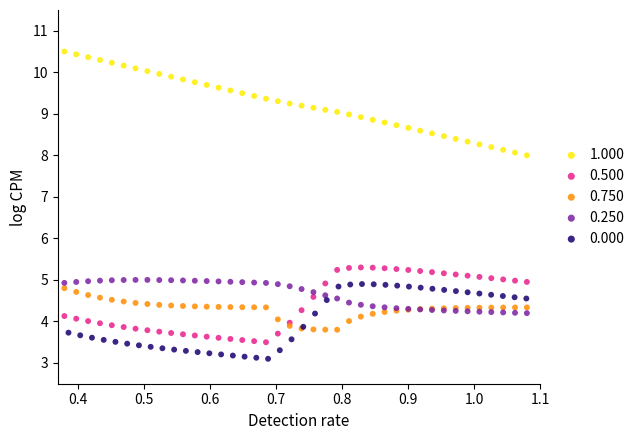

Which series reaches the maximum Y coordinate?

1.000